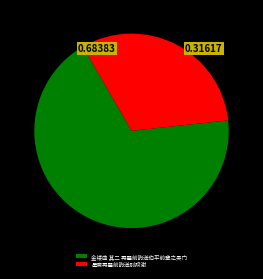

How many segments does this pie chart have?

2